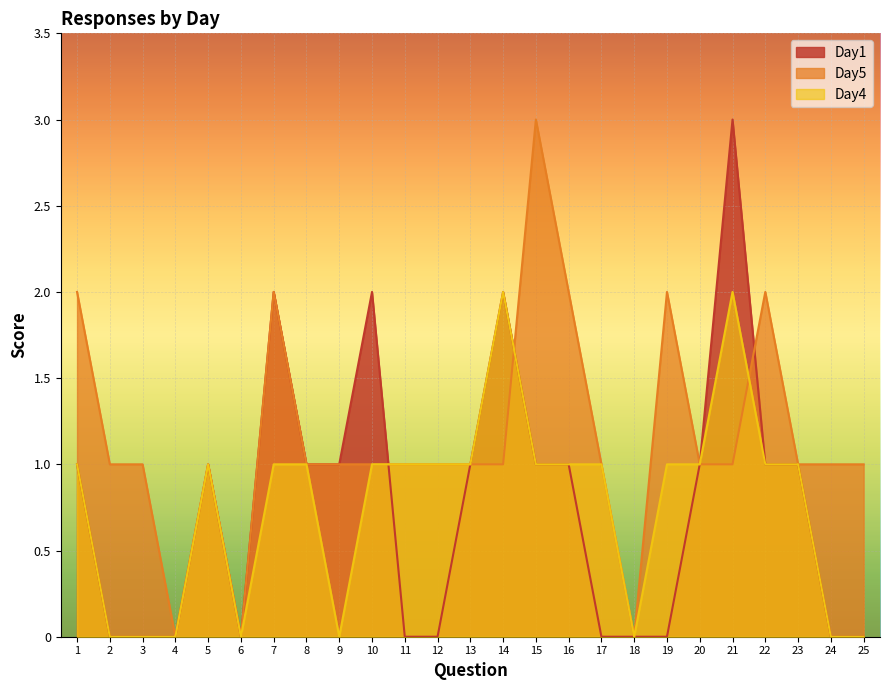

At how many categories does at least one series exceed 1?

9